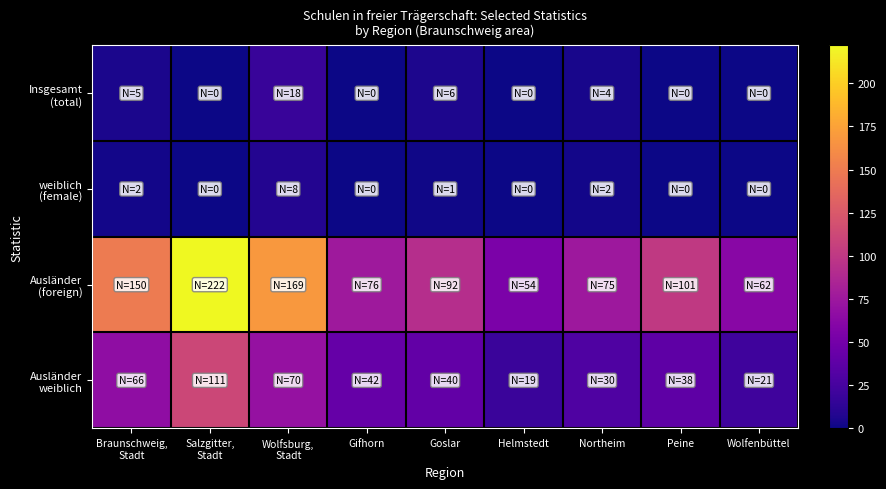

What is the spread (max minus min) of values at Braunschweig,
Stadt?

148